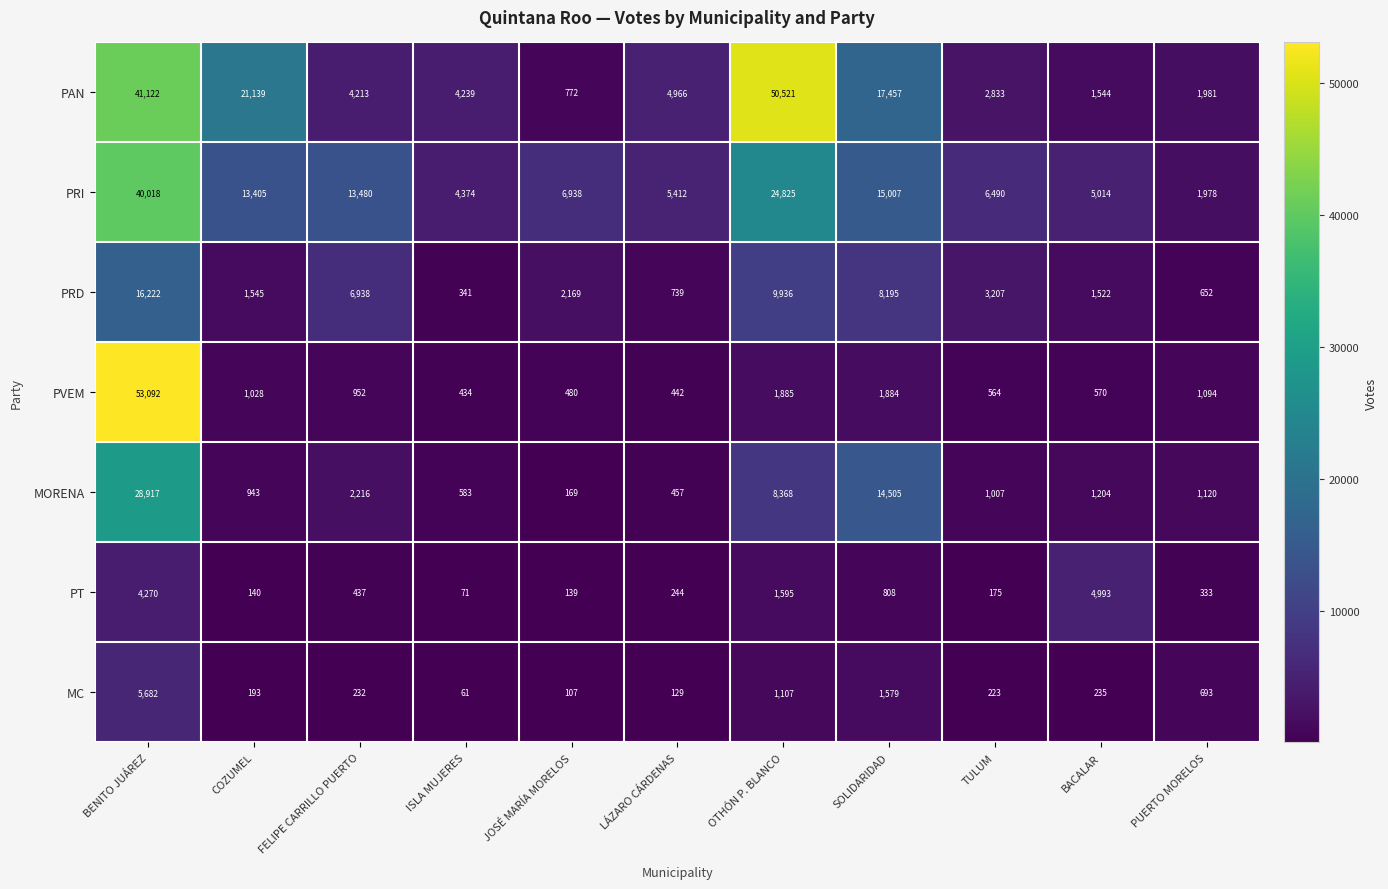

Where does the MC series first go above 232?

BENITO JUÁREZ